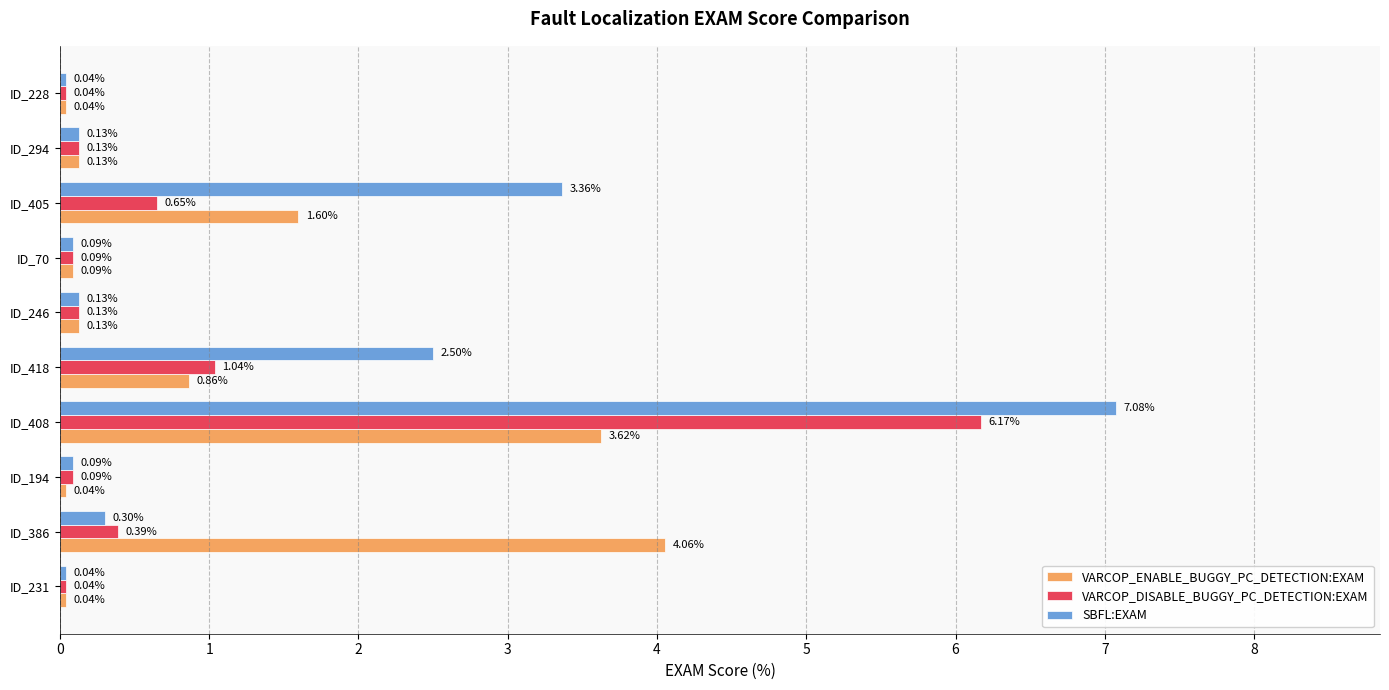

Which series has the widest spread of values?

SBFL:EXAM